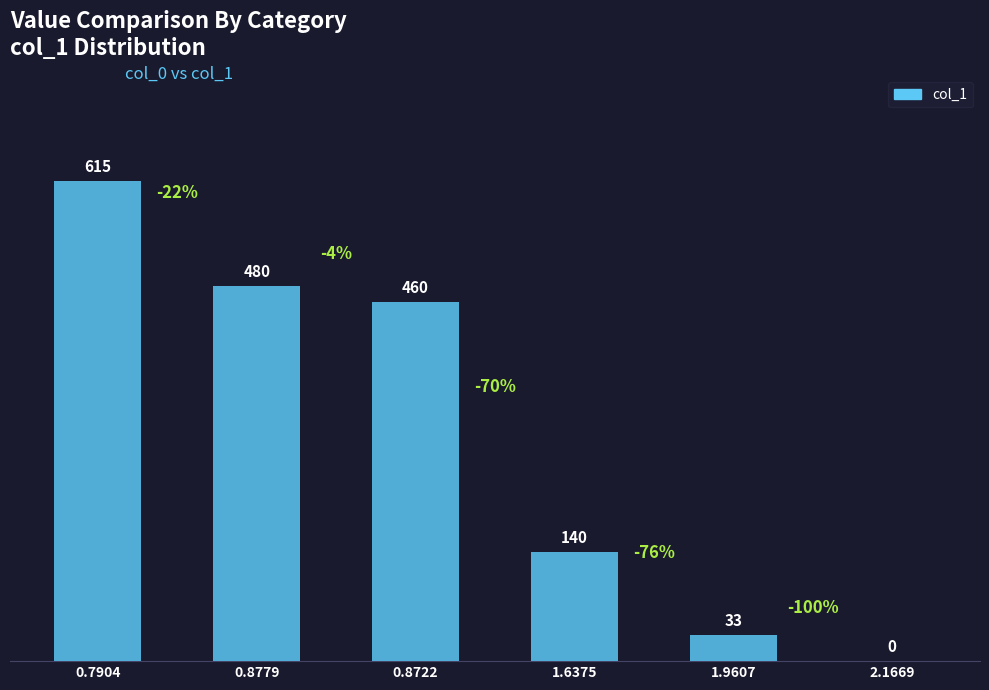

Which label corresponds to the largest value in the chart?

0.7904